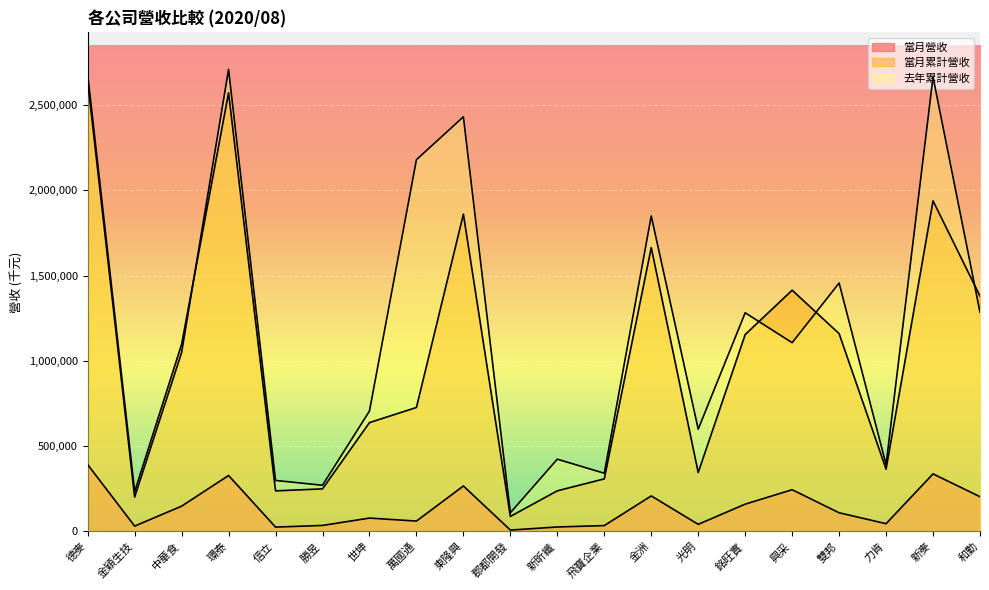

Is the value of 去年累計營收 at 中華食 greater than the value of 當月累計營收 at 雙邦?

No